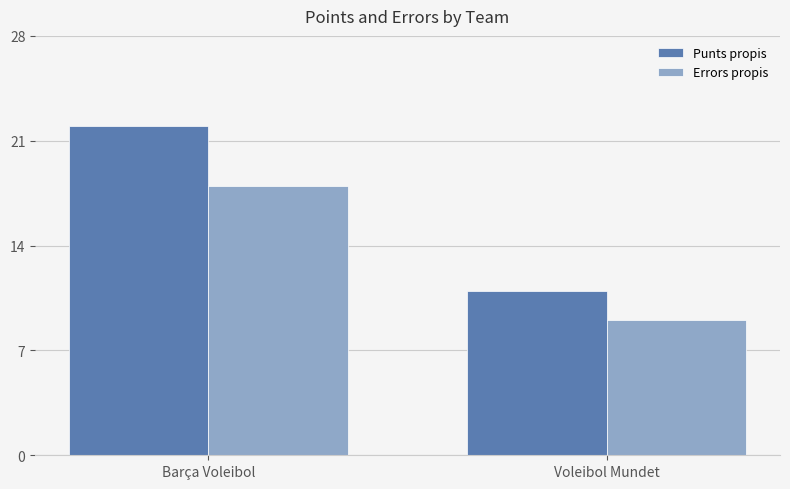

Which category has the lowest value in the Errors propis series?

Voleibol Mundet